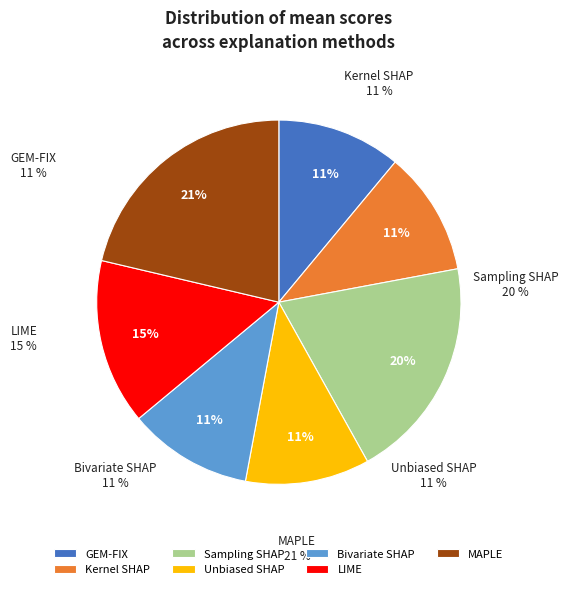

Approximately how many times larger is the value at LIME compared to Kernel SHAP?

1.3